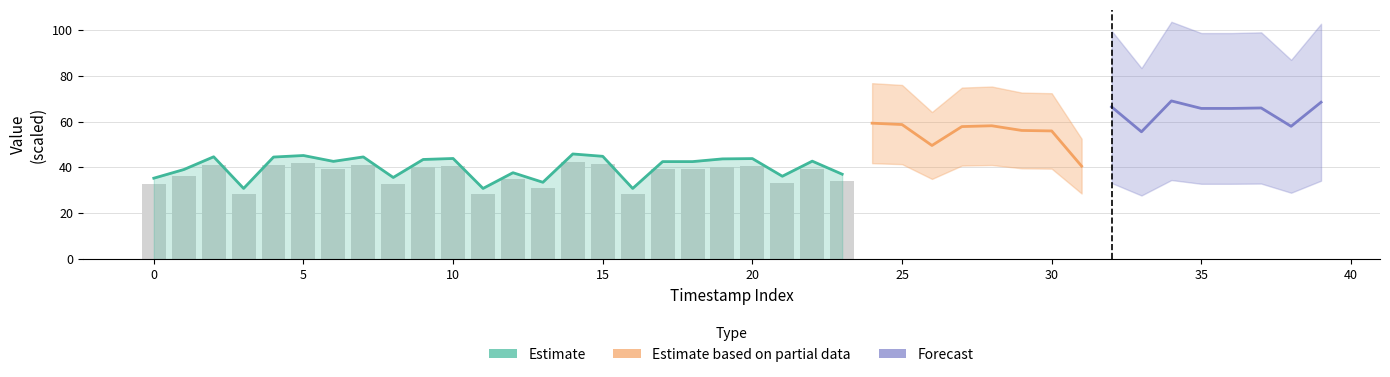

Approximately how many times larger is the value at 7 compared to 33?

1.2